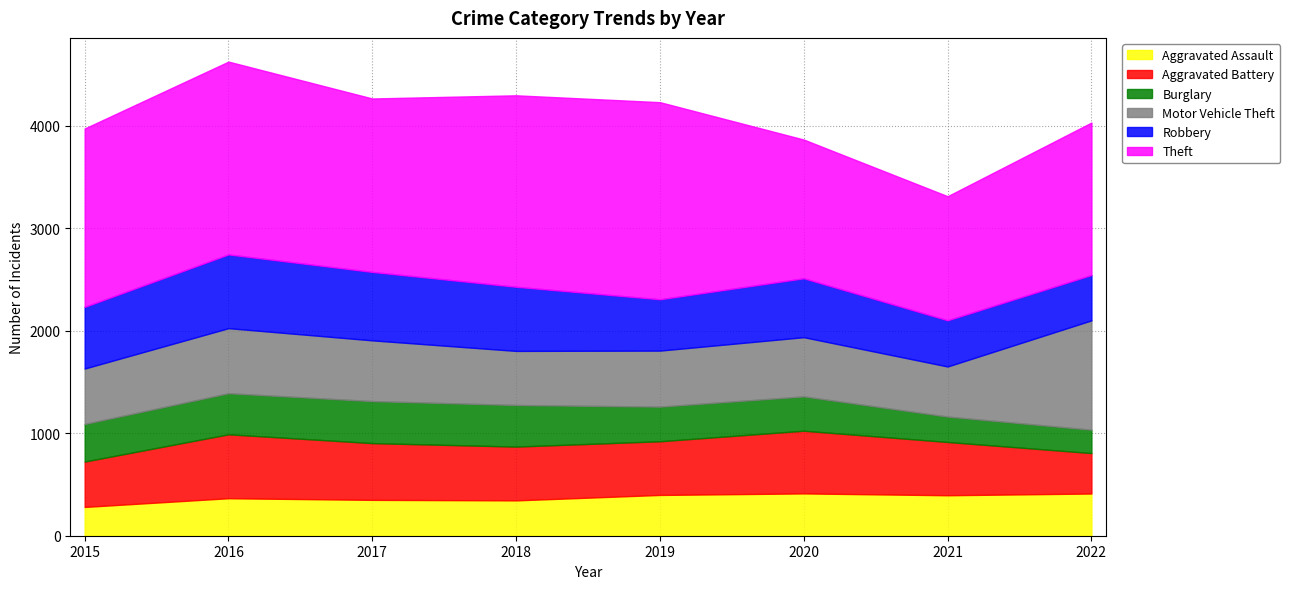

What is the minimum value for Burglary?

228